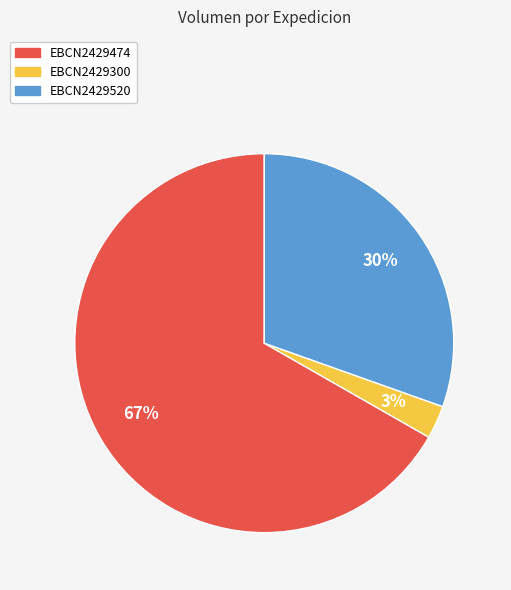

Which slice is the largest?

EBCN2429474